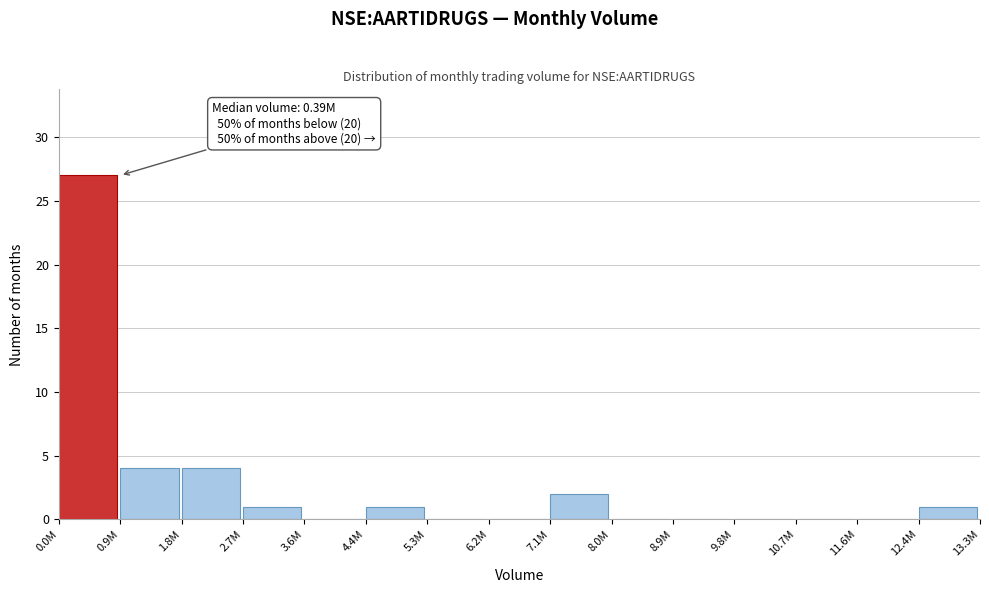

Reading right to left, extract all data points from this chart.

12.4M=1	11.6M=0	10.7M=0	9.8M=0	8.9M=0	8.0M=0	7.1M=2	6.2M=0	5.3M=0	4.4M=1	3.6M=0	2.7M=1	1.8M=4	0.9M=4	0.0M=27